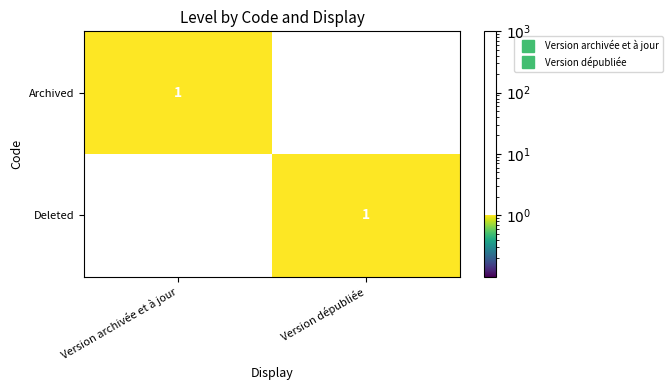

The value of Archived at Version archivée et à jour is 1. True or false?

True